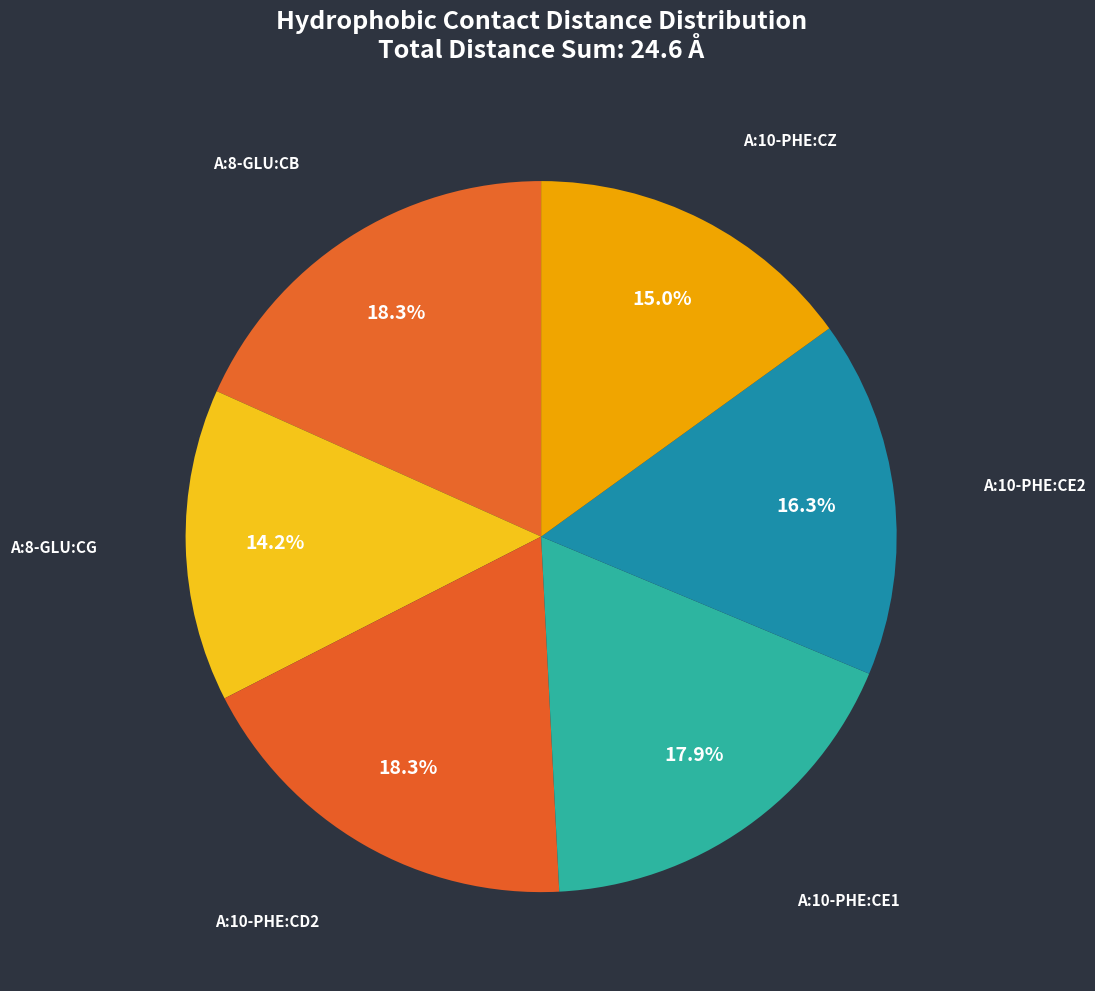

What is the smallest slice in the pie chart?

A:8-GLU:CG